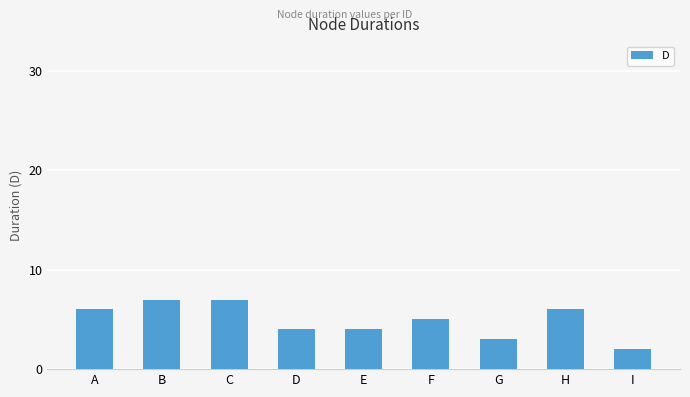

What is the difference between the maximum and minimum values?

5